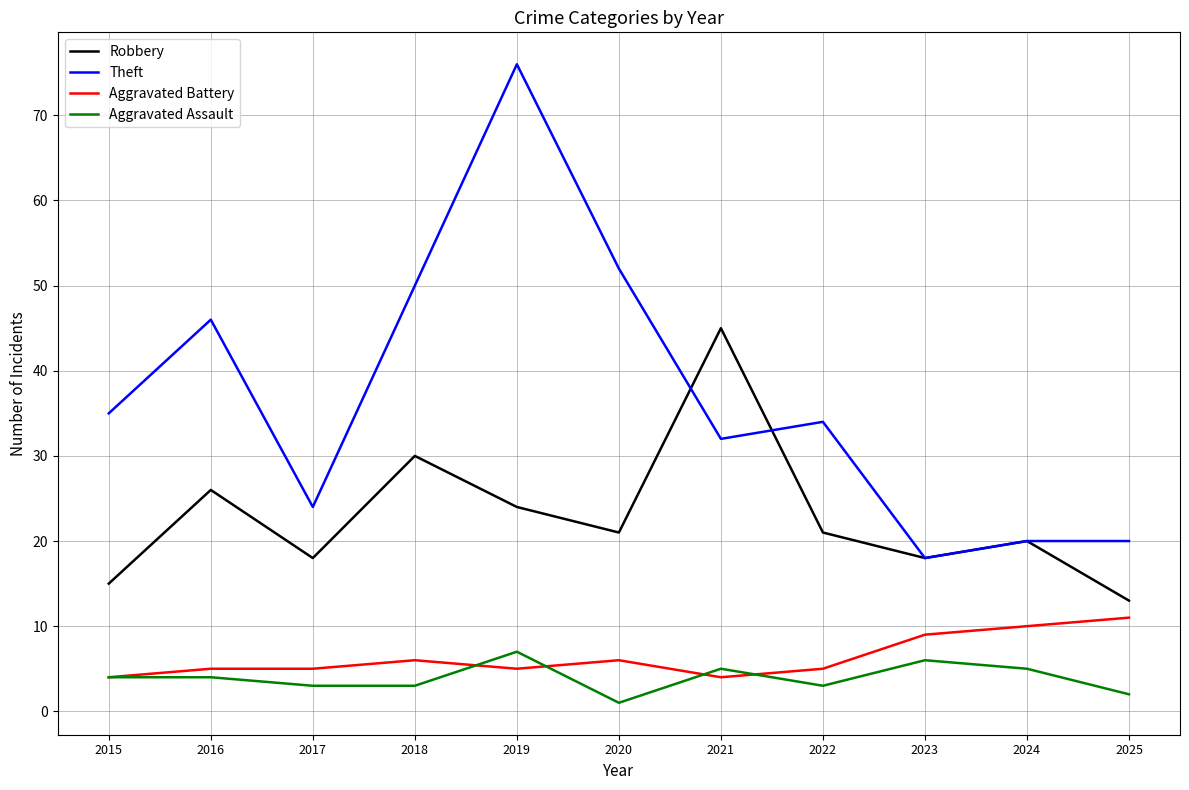

Reading left to right, list all the values displayed in this chart.

Robbery: 15	26	18	30	24	21	45	21	18	20	13
Theft: 35	46	24	50	76	52	32	34	18	20	20
Aggravated Battery: 4	5	5	6	5	6	4	5	9	10	11
Aggravated Assault: 4	4	3	3	7	1	5	3	6	5	2